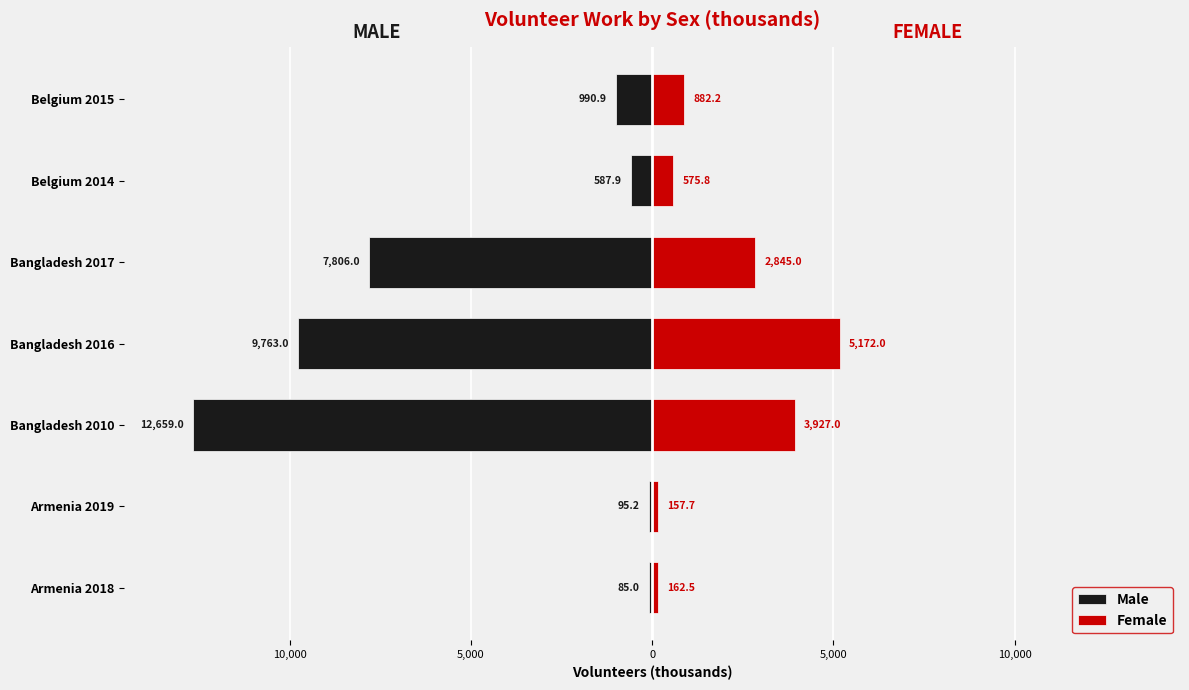

Are the bars horizontal?

Yes